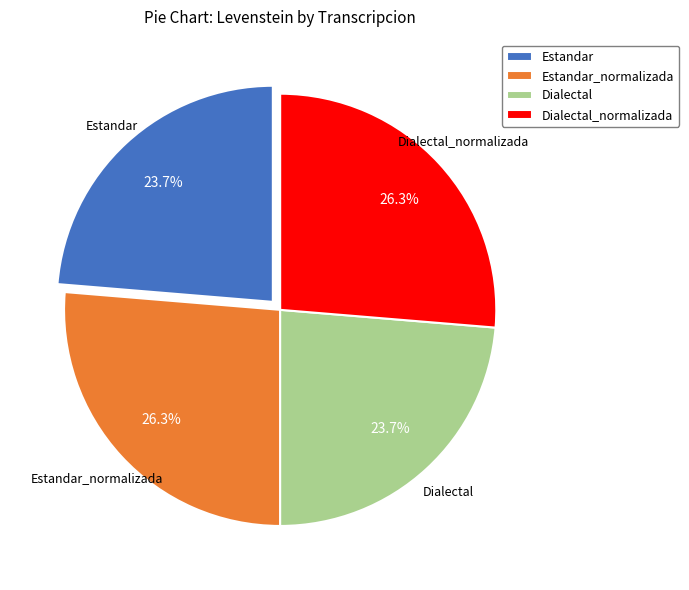

What percentage is NOT represented by Dialectal?

76.3%